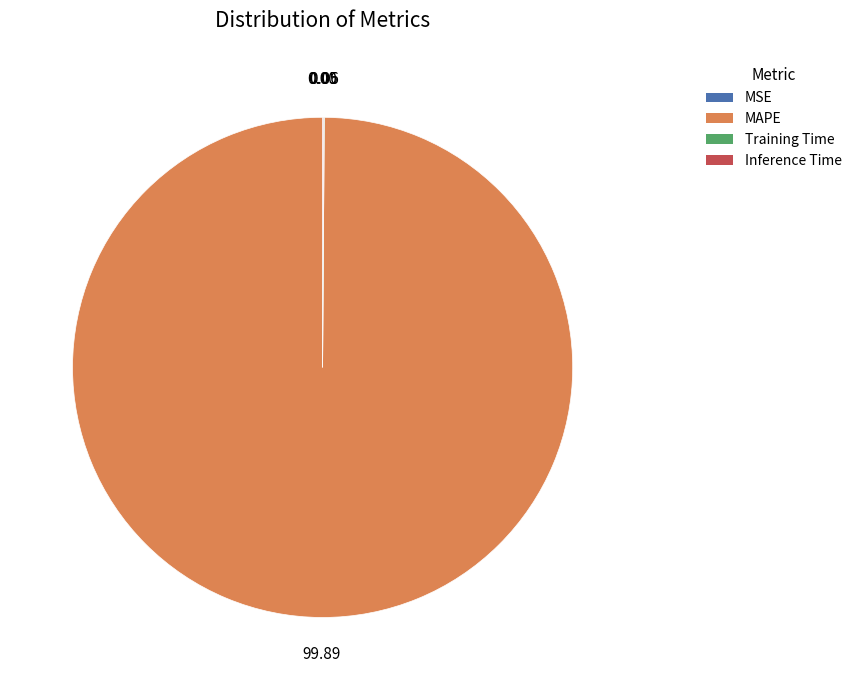

Which category has the biggest portion of the pie?

MAPE